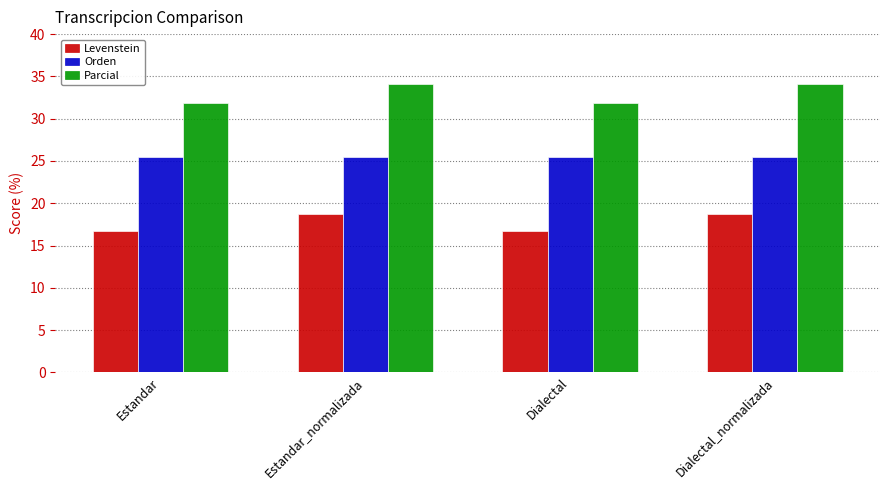

How many Levenstein values are between 16 and 18?

2